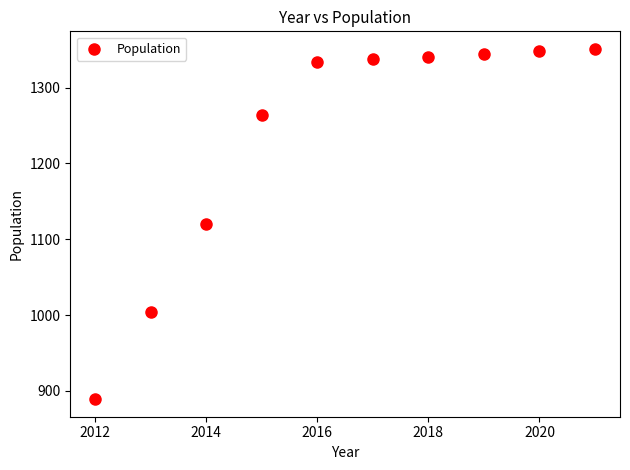

What is the average Y value?

1233